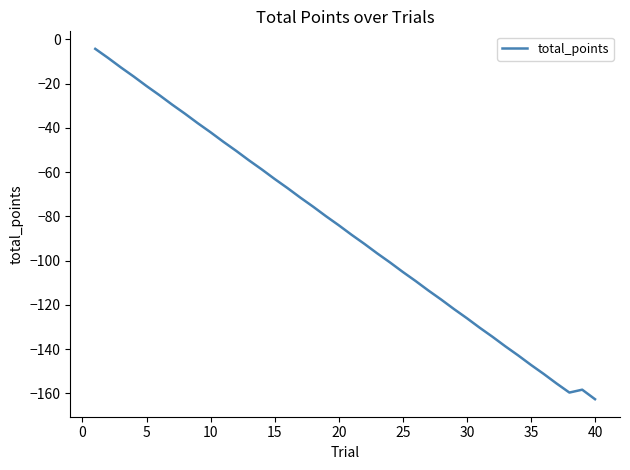

How many lines are shown in the chart?

1